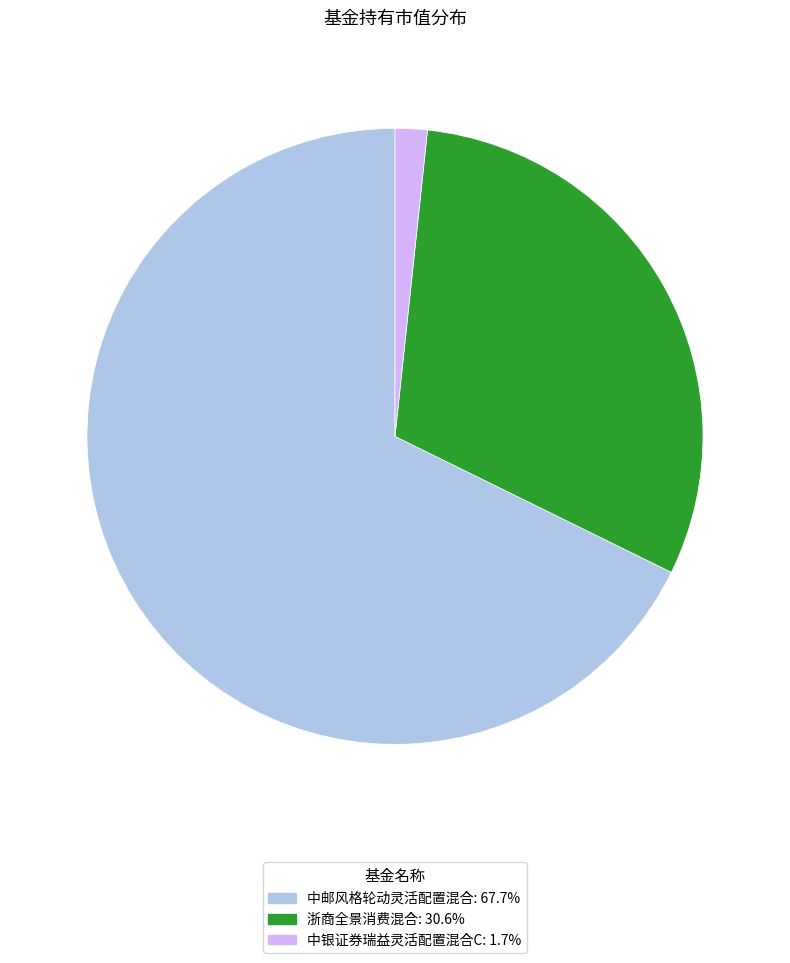

Which category accounts for the majority?

中邮风格轮动灵活配置混合